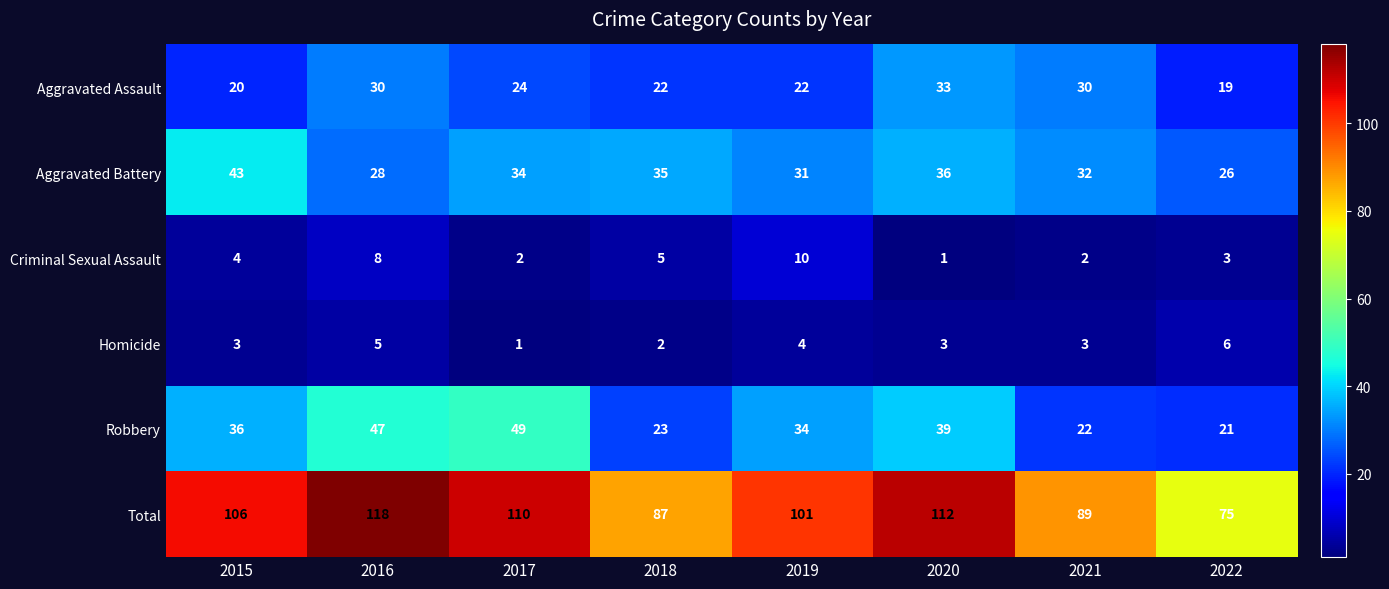

How many series are shown in this chart?

6